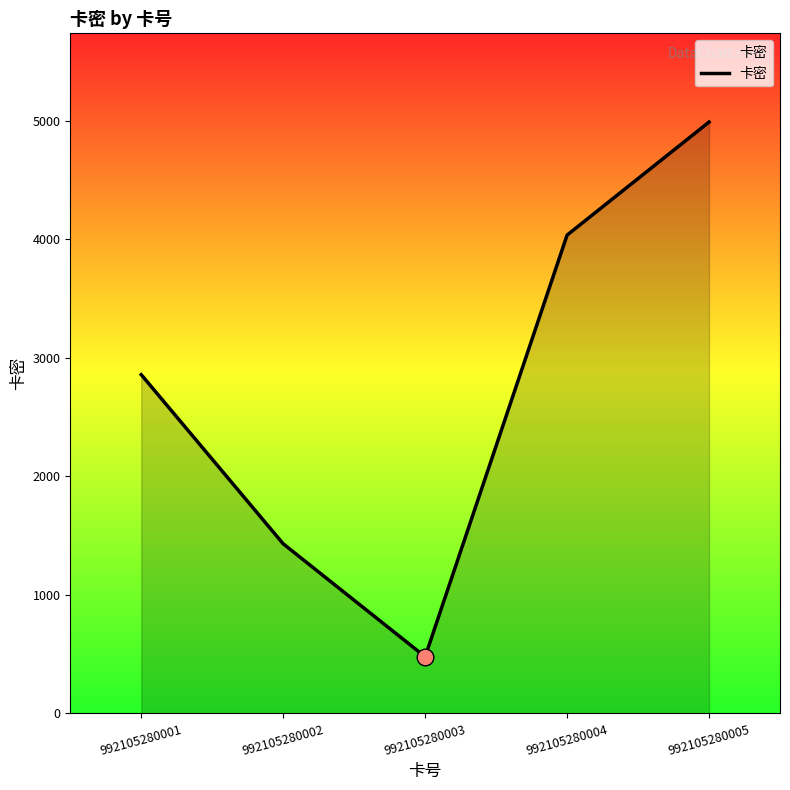

Is it true that the value at 992105280004 is 4037?

True